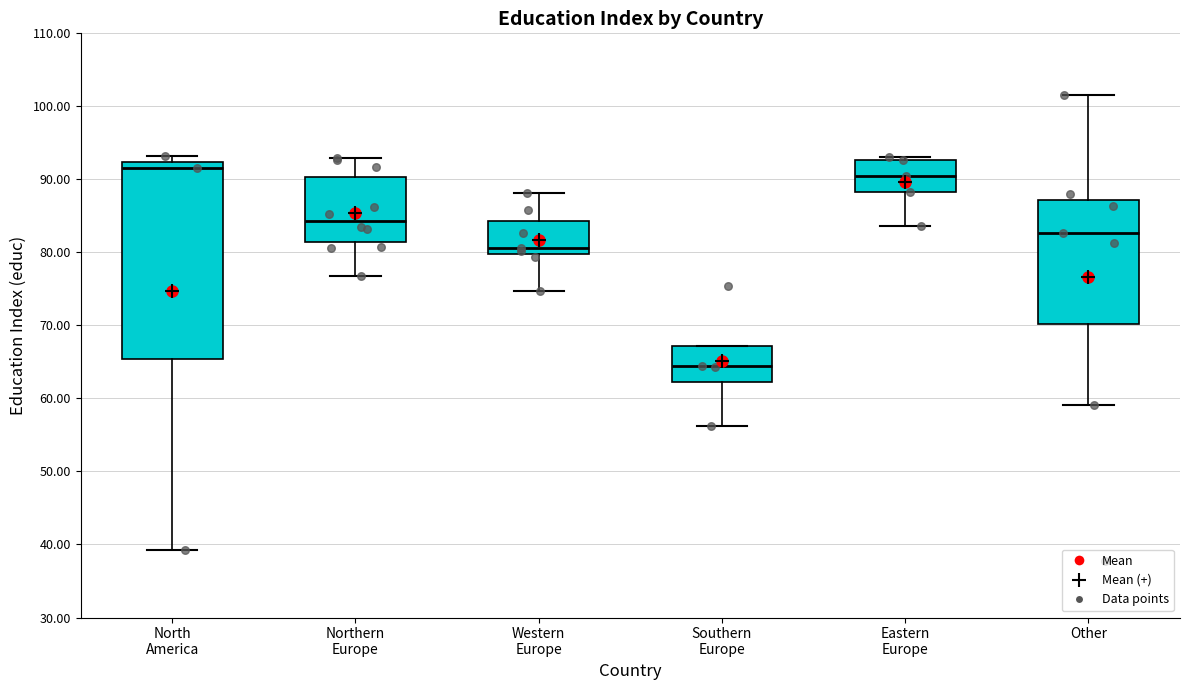

Reading left to right, read every box against the y-axis: the position of its median line, the range the box covers, and the ends of its whiskers. The values are not printed on the chart, so give them approximately, as read against the axis.

North America: median 92 (just below the box's upper edge), box 65 to 92, whiskers 39 to 93
Northern Europe: median 84, box 81 to 90, whiskers 77 to 93
Western Europe: median 81, box 80 to 84, whiskers 75 to 88
Southern Europe: median 64, box 62 to 67, whiskers 56 to 67
Eastern Europe: median 90, box 88 to 93, whiskers 84 to 93 (just above the box's upper edge)
Other: median 83, box 70 to 87, whiskers 59 to 102